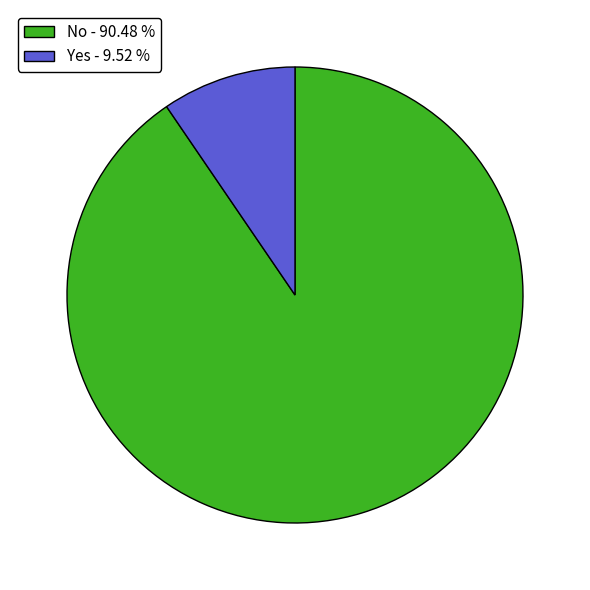

Do No - 90.48 % and Yes - 9.52 % together represent more than half of the pie?

Yes